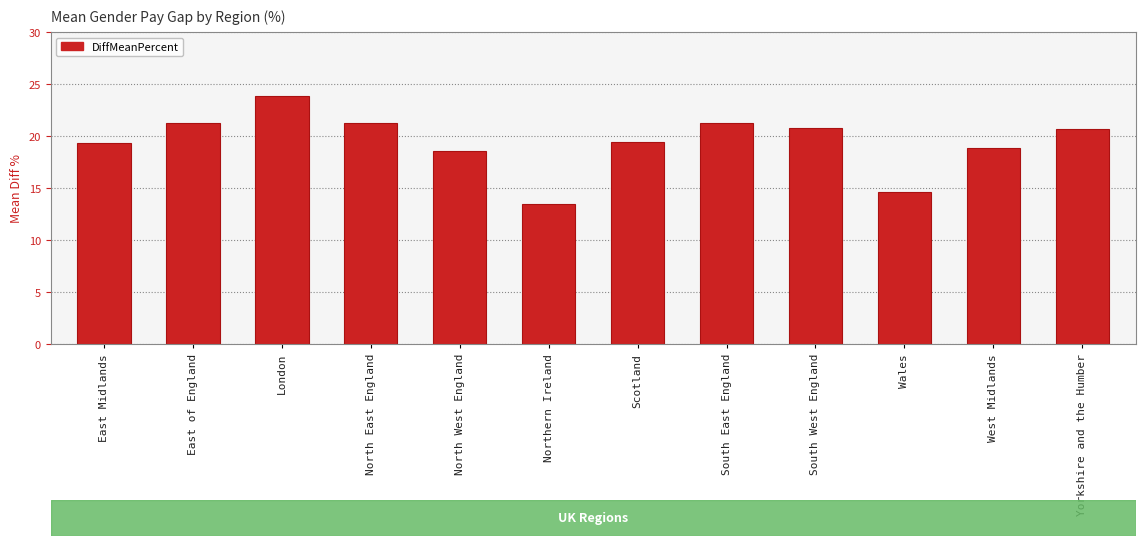

Where does the data first go above 20?

East of England